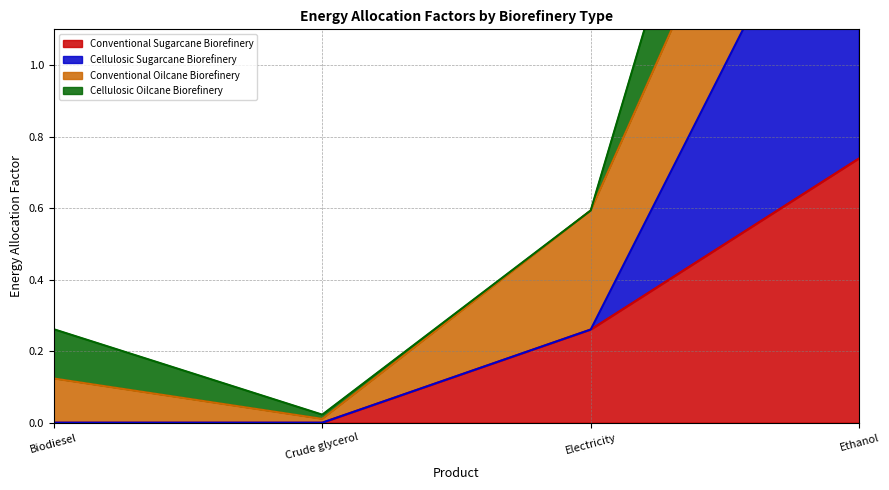

What is the difference between the second highest and minimum values in the Cellulosic Sugarcane Biorefinery series?

0.3